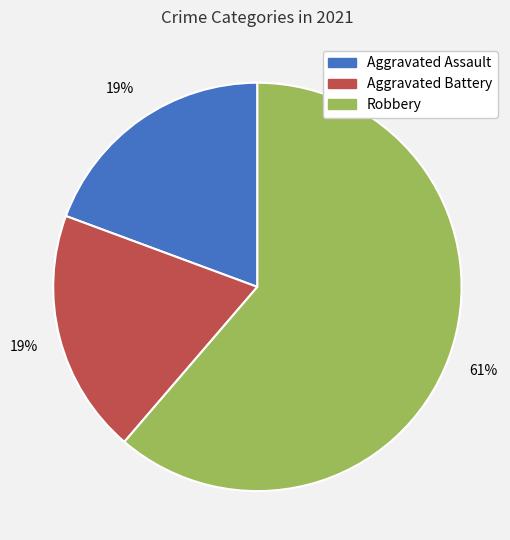

The Robbery slice represents 52% of the pie. True or false?

False